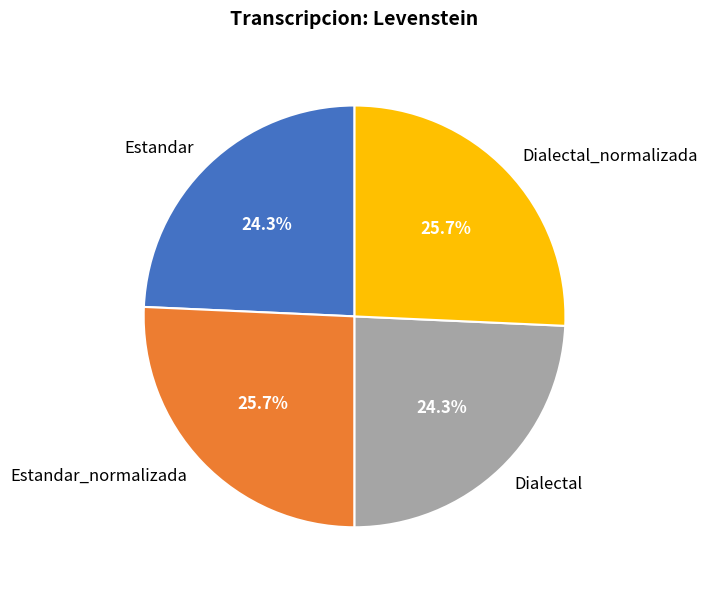

What is the ratio of the value at Estandar_normalizada to the value at Dialectal?

1.1